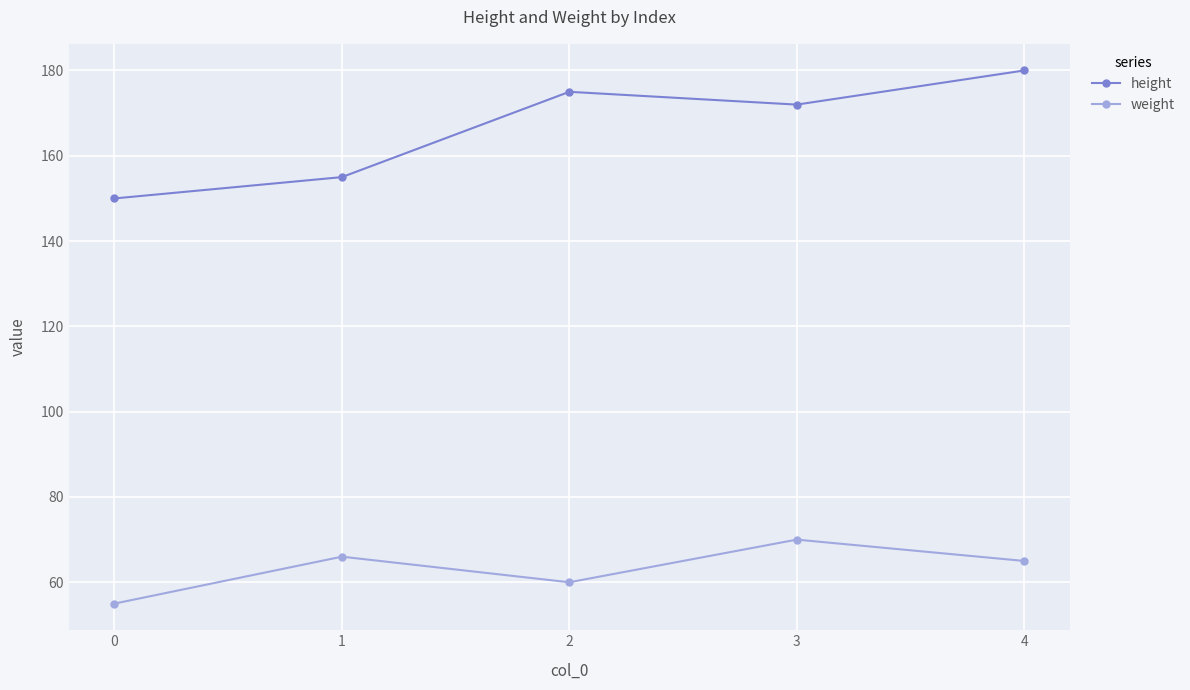

Count the number of categories in the chart.

5